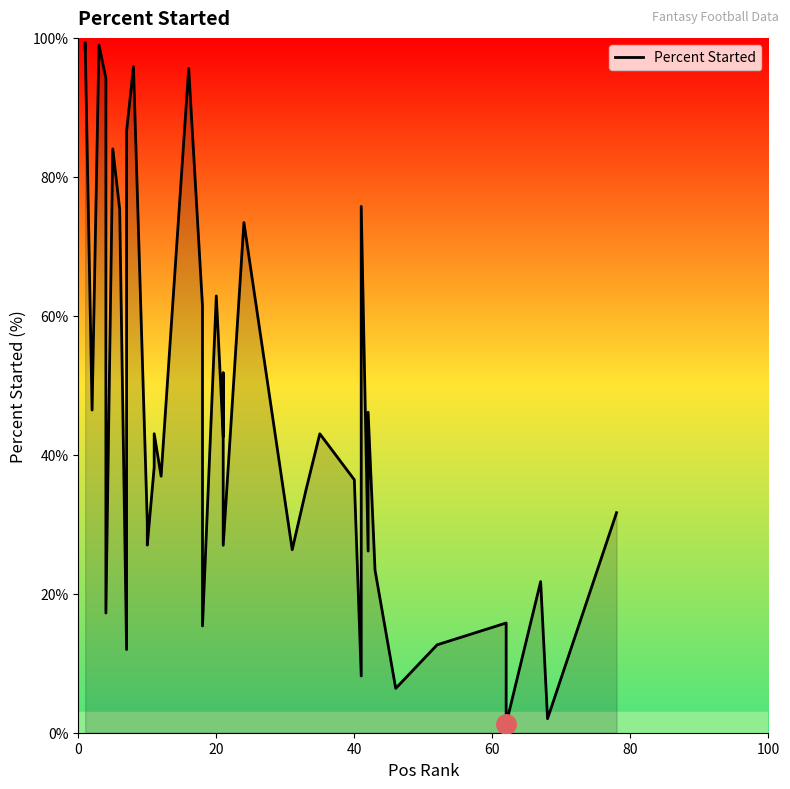

How many interior local valleys (lower than both neighbors) does the data have?

14